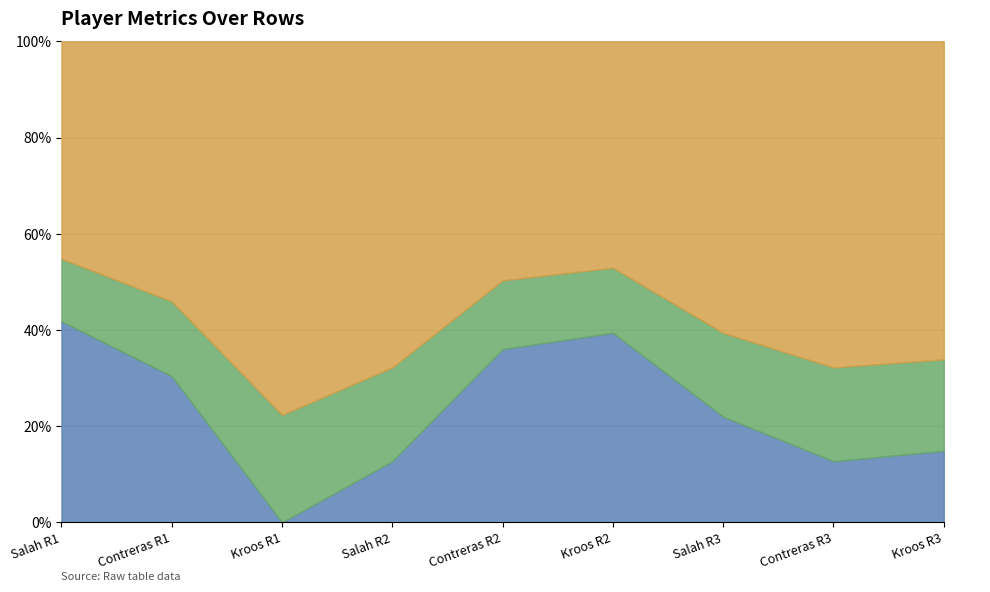

What is the total value across all series at Contreras R3?

100.0